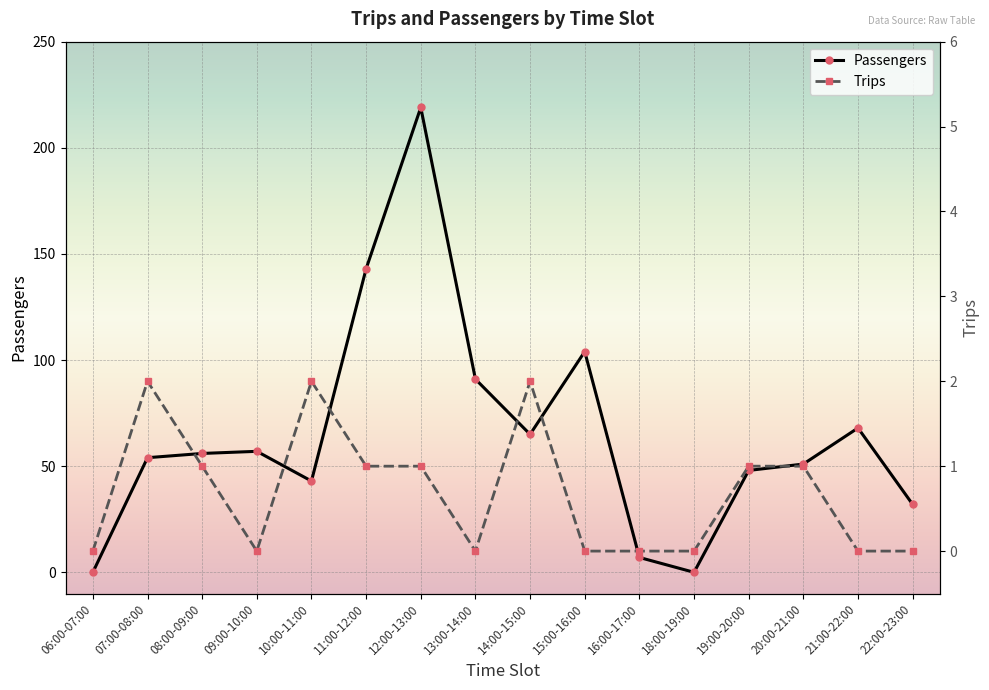

Rank the categories by Passengers value from lowest to highest.

06:00-07:00, 18:00-19:00, 16:00-17:00, 22:00-23:00, 10:00-11:00, 19:00-20:00, 20:00-21:00, 07:00-08:00, 08:00-09:00, 09:00-10:00, 14:00-15:00, 21:00-22:00, 13:00-14:00, 15:00-16:00, 11:00-12:00, 12:00-13:00